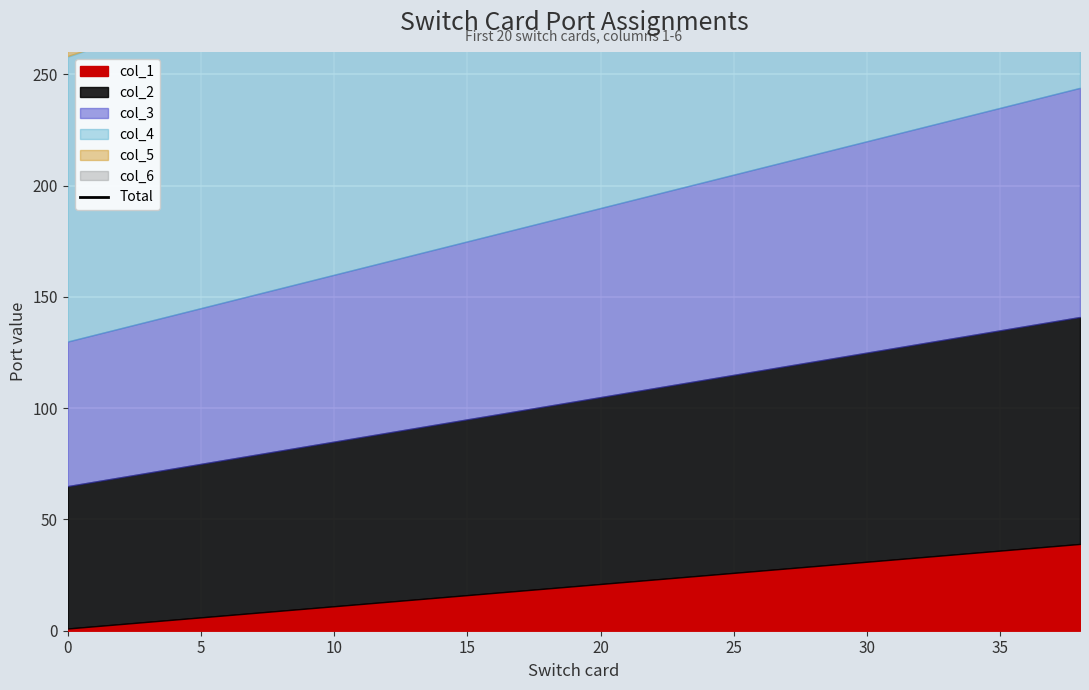

How many lines are shown in the chart?

1